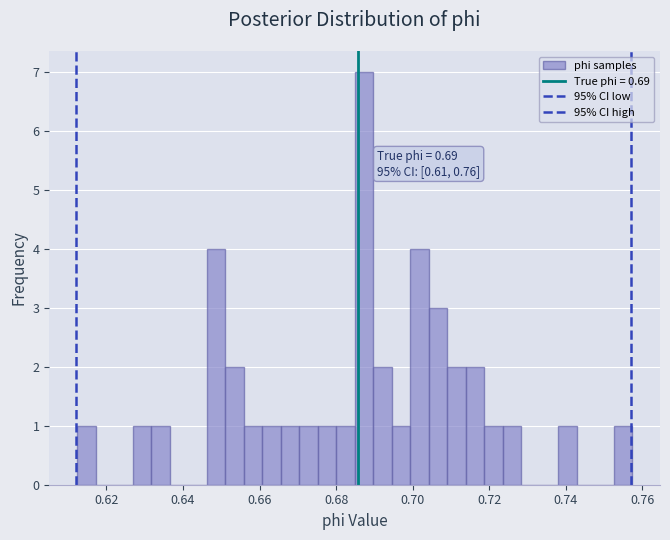

Around what value on the x-axis is the tallest bar? Give the approximate position of its centre, as read against the axis.

0.688